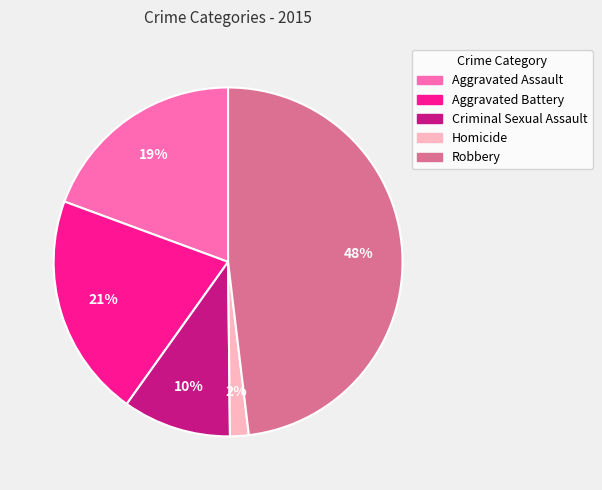

The Criminal Sexual Assault slice represents 19% of the pie. True or false?

False